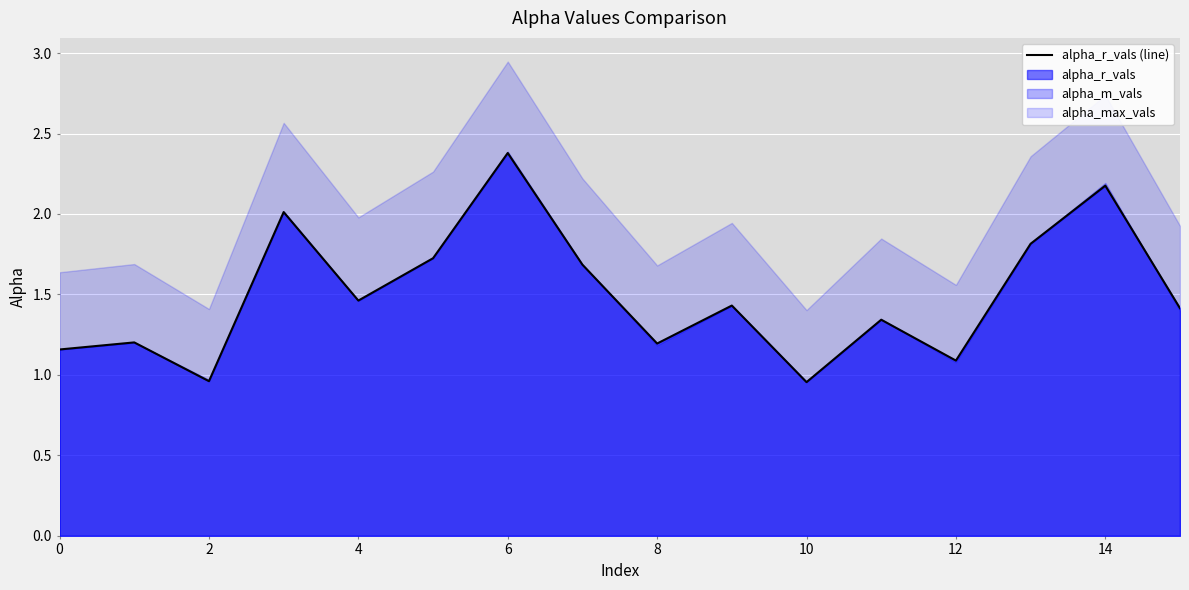

What is the minimum value for alpha_max_vals?

1.4